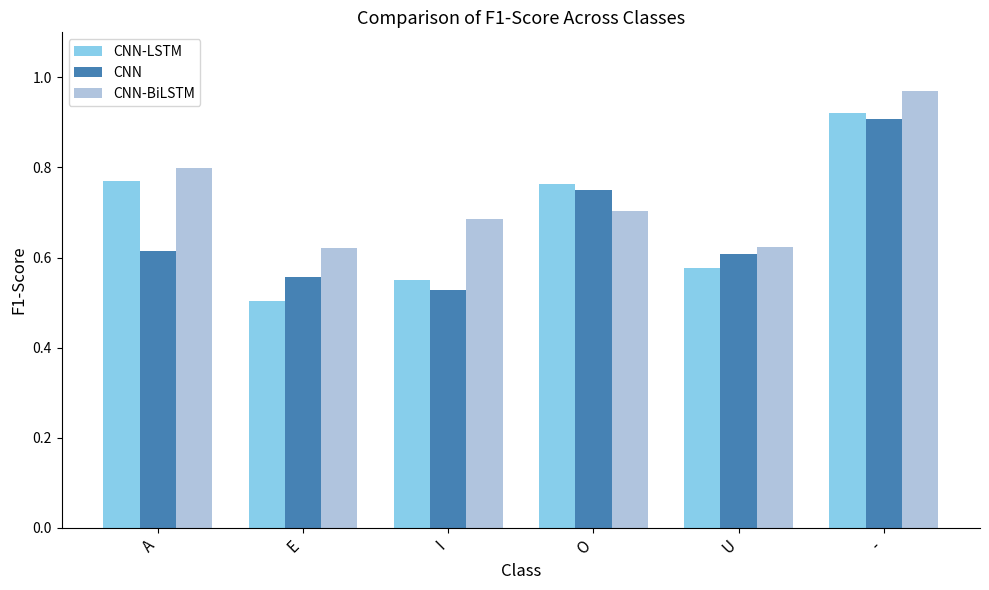

At E, list the series in order from largest to smallest.

CNN-BiLSTM, CNN, CNN-LSTM